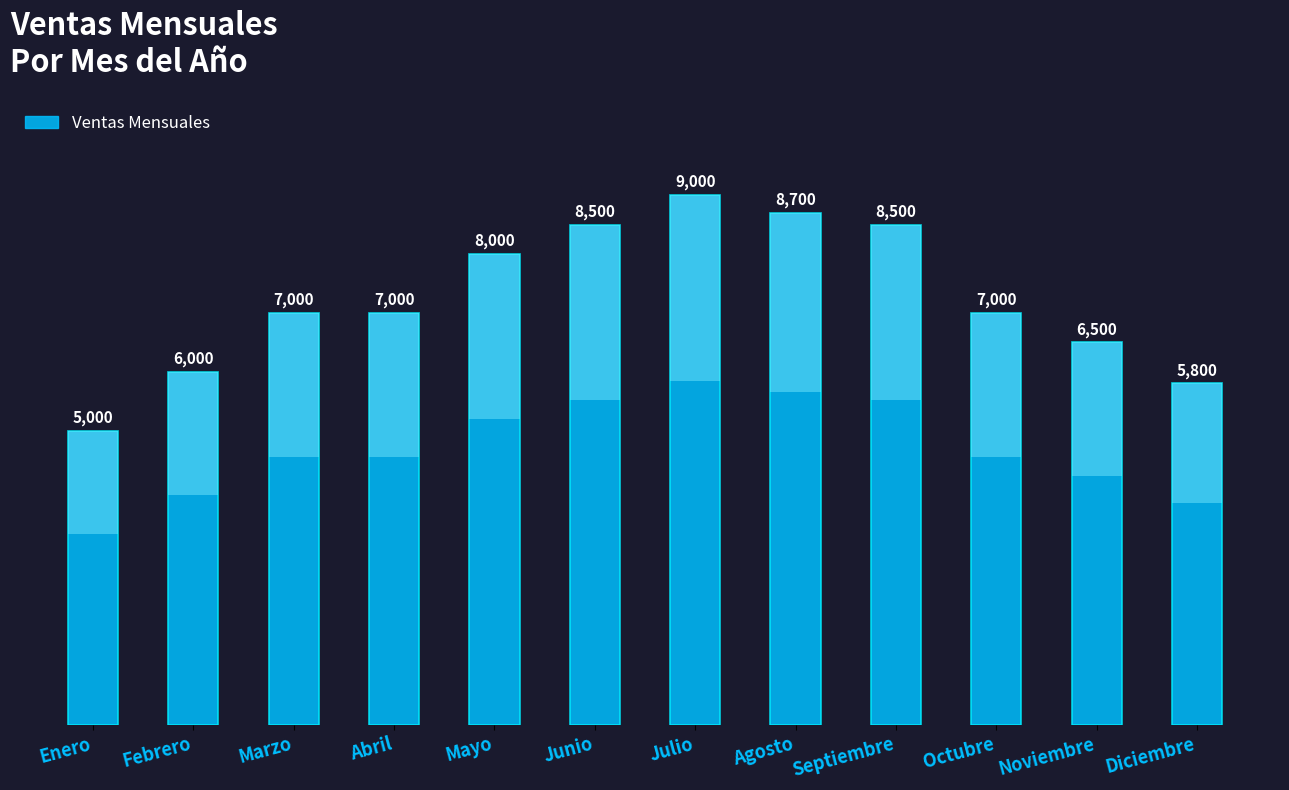

List the labels in order of value, smallest first.

Enero, Diciembre, Febrero, Noviembre, Marzo, Abril, Octubre, Mayo, Junio, Septiembre, Agosto, Julio